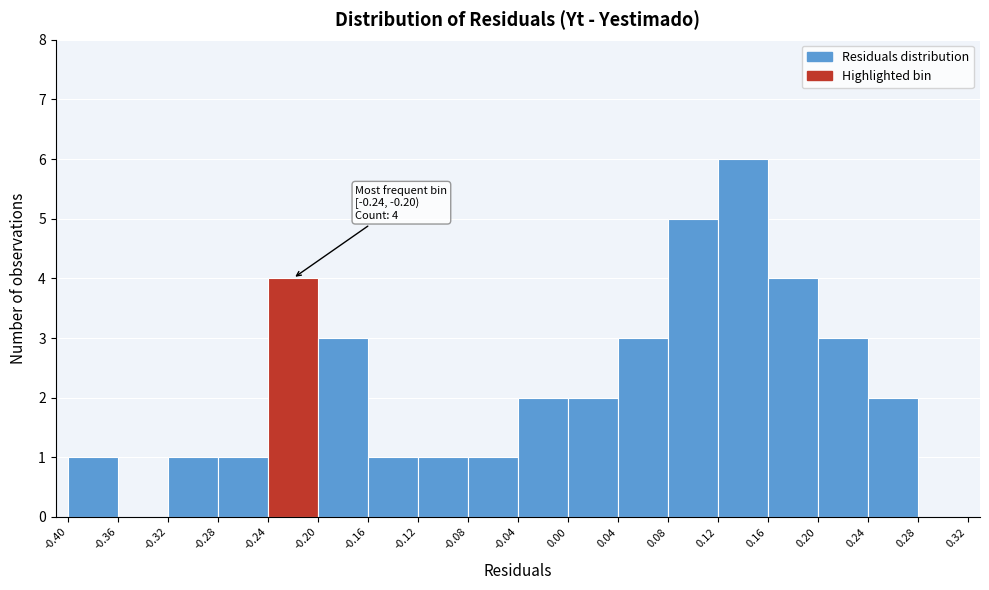

Over which range of the x-axis is the bar tallest?

0.12 to 0.16